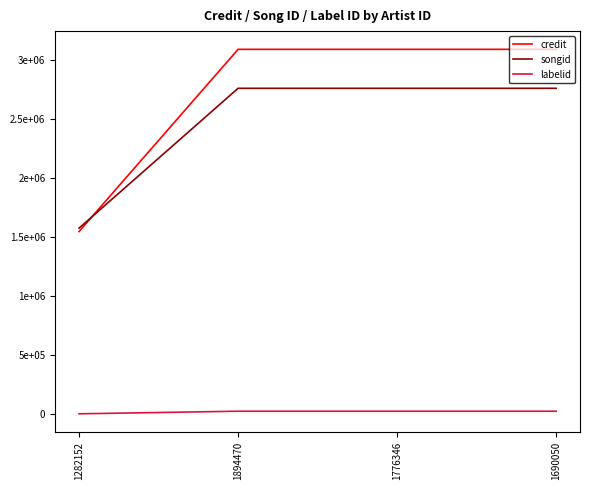

What is the highest value of the credit series?

3087105